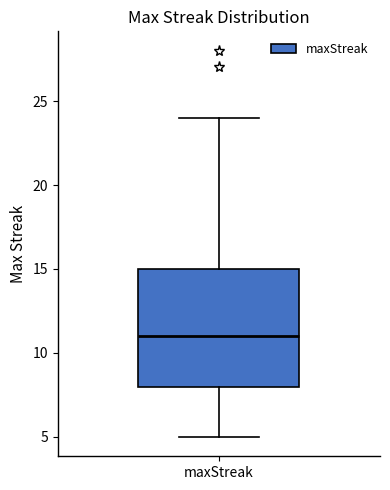

Read this box plot against the y-axis: the position of the median line, the range covered by the box, and the ends of both whiskers. The values are not printed on the chart, so give them approximately, as read against the axis.

median 11, box 8 to 15, whiskers 5 to 24